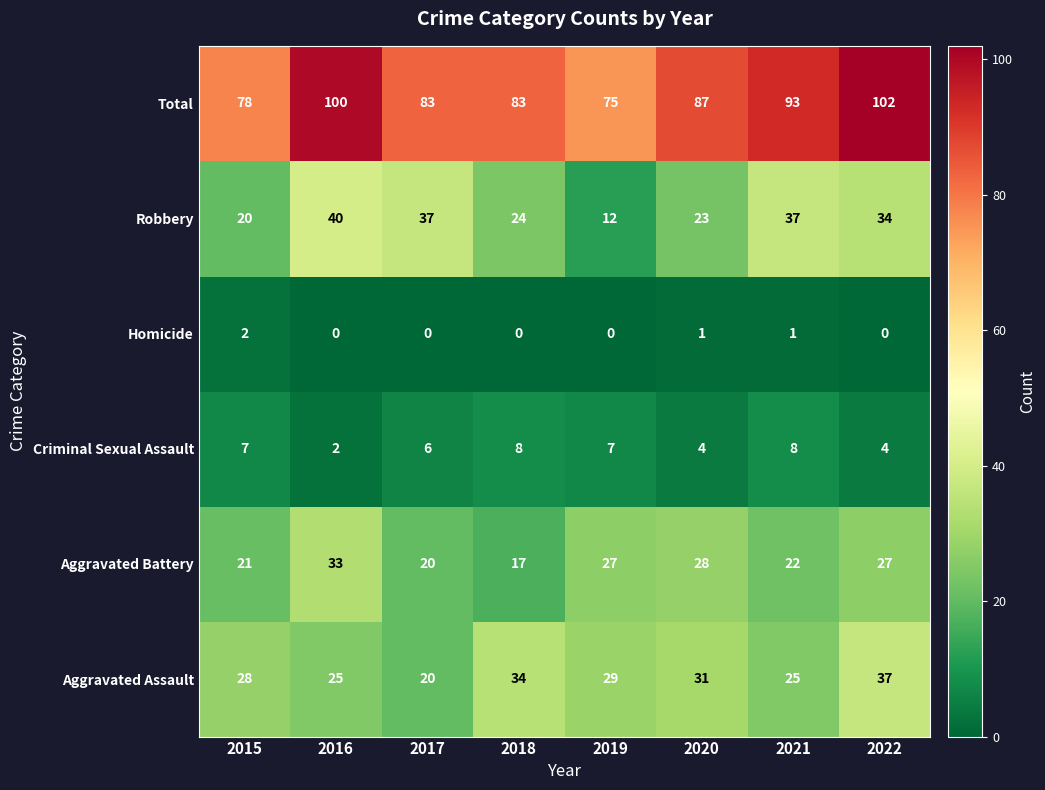

What is the average value of the Robbery series?

28